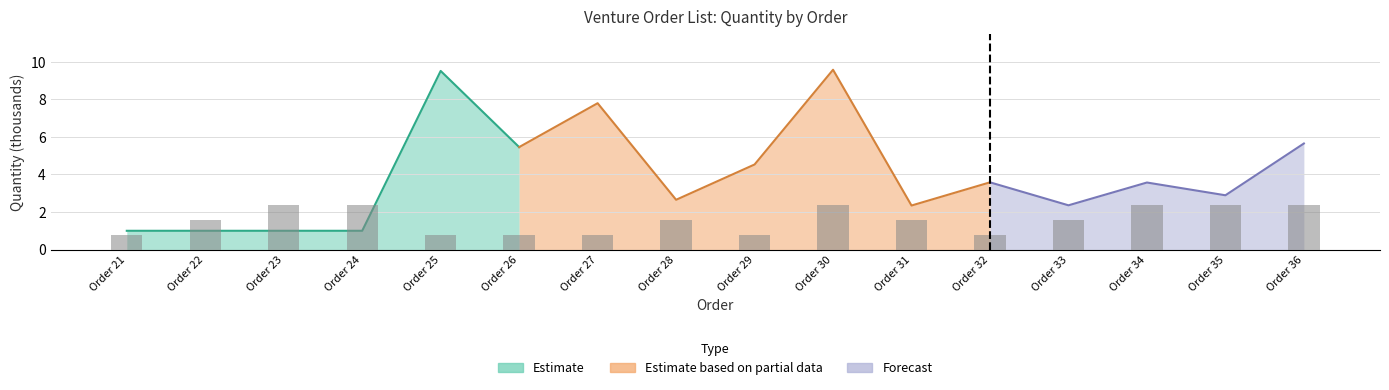

The chart shows a value of 3.4 at Order 35. True or false?

False